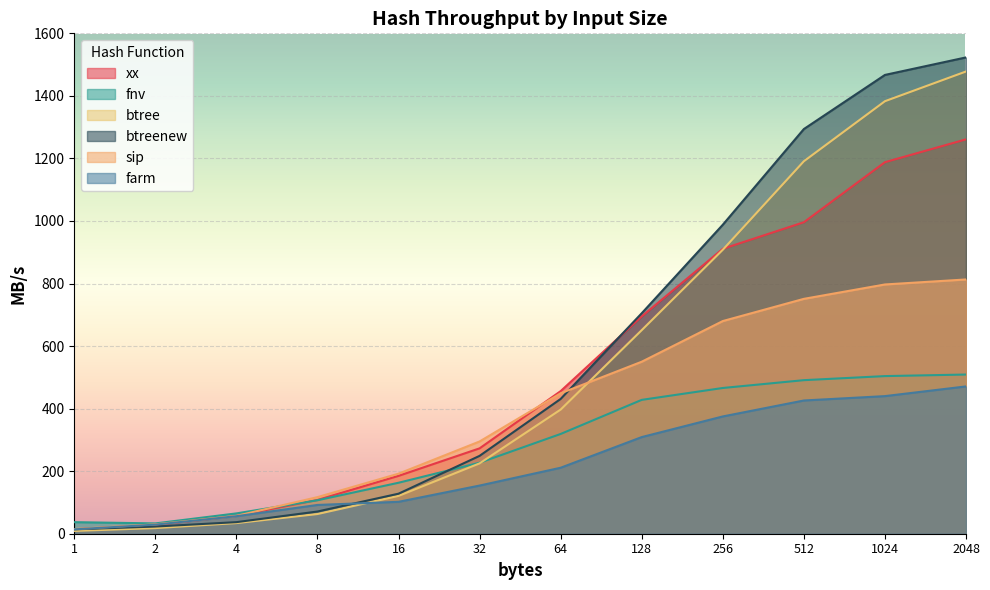

Rank the categories by sip value from highest to lowest.

2048, 1024, 512, 256, 128, 64, 32, 16, 8, 4, 2, 1